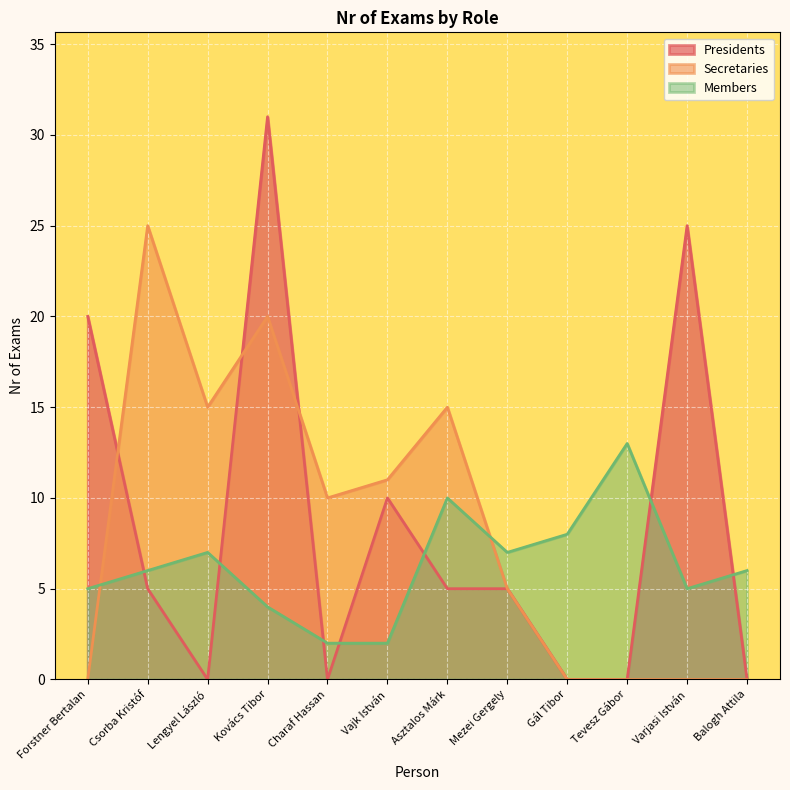

Is it true that Members equals 2 at Vajk István?

True